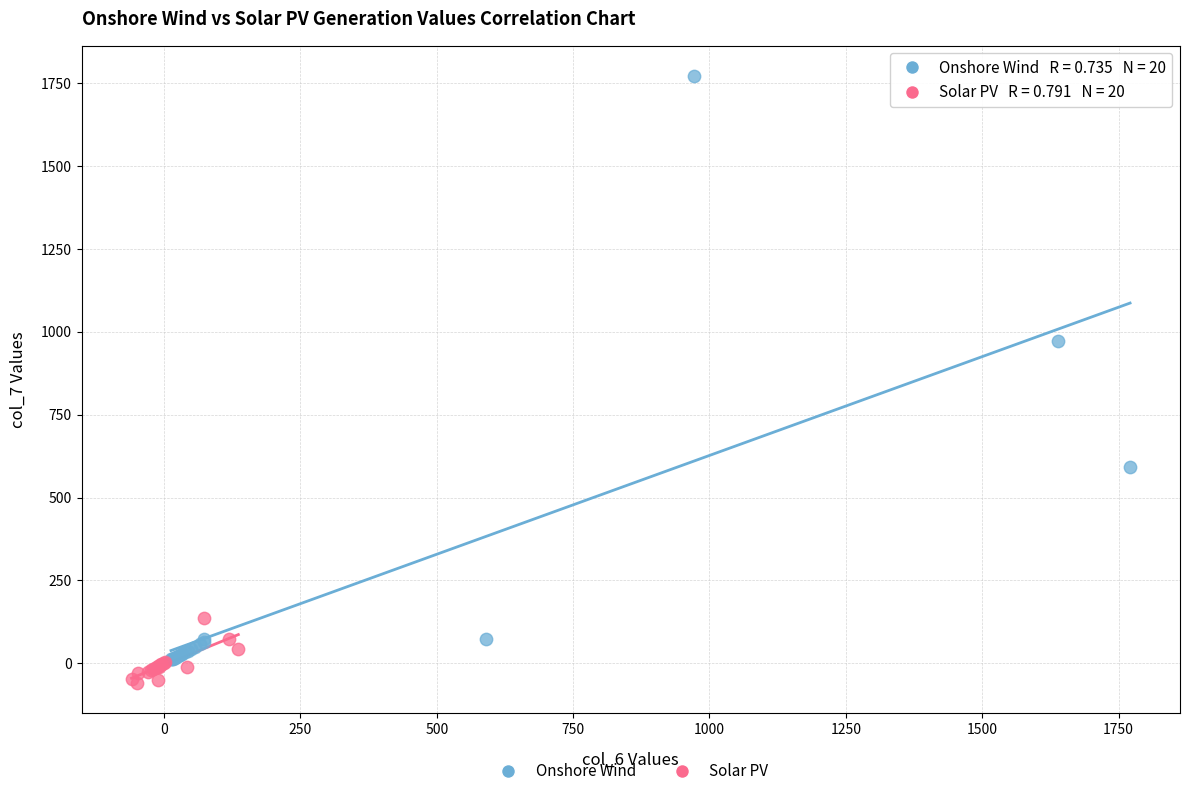

Which series contains the highest Y value?

Onshore Wind